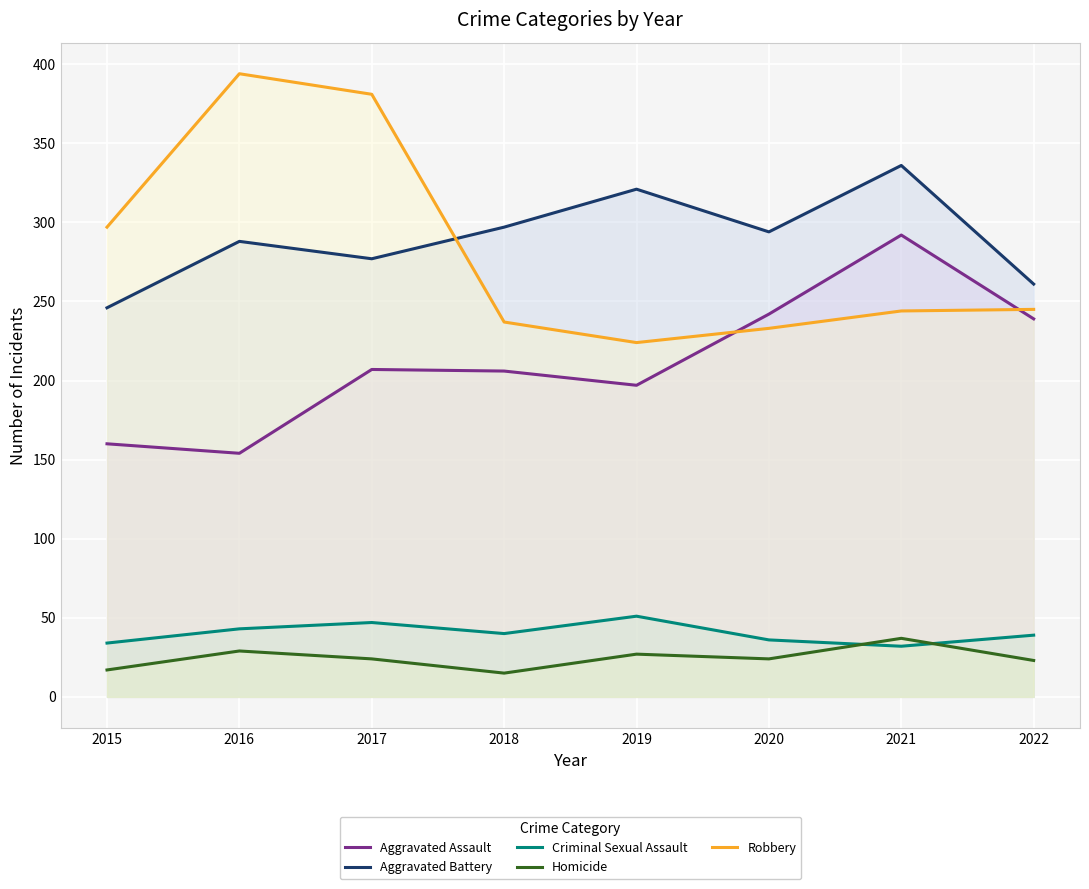

At which category does the chart reach its minimum across all series?

2018